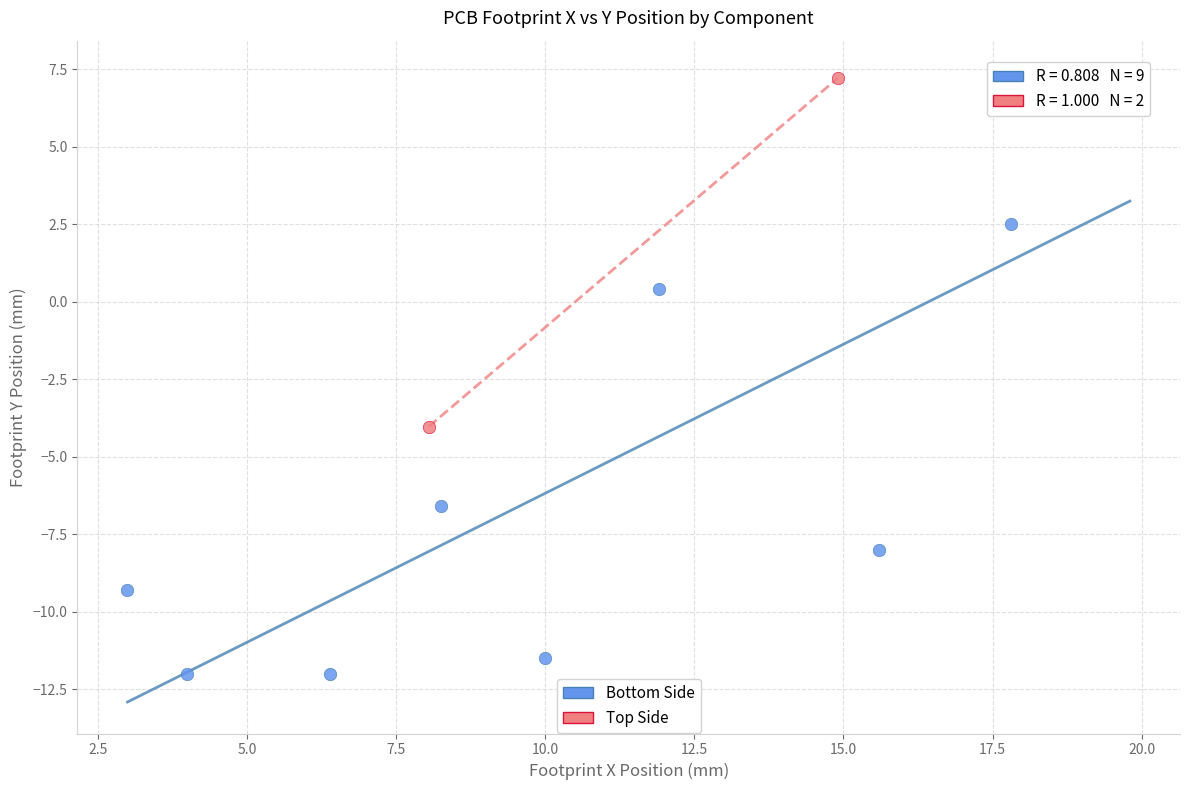

What are all the series names shown in the legend?

Bottom Side, Top Side